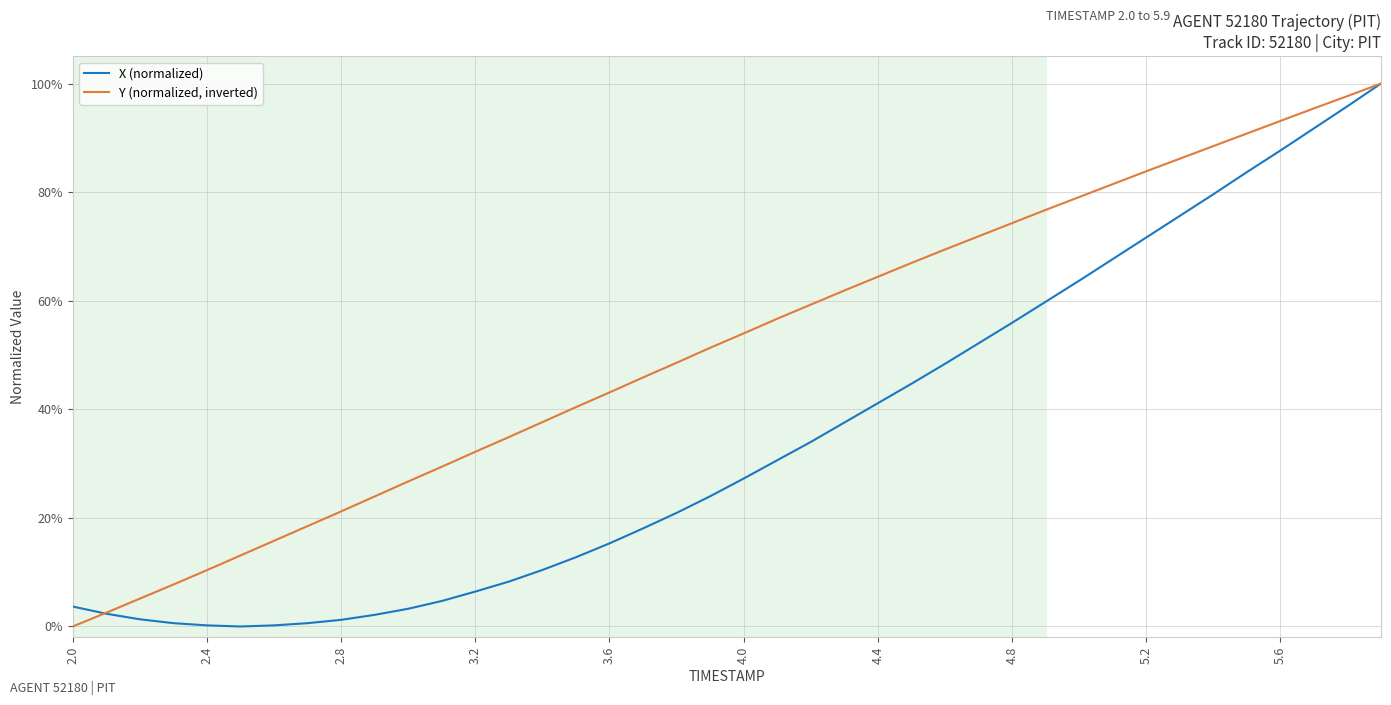

What are all the series names shown in the legend?

X (normalized), Y (normalized, inverted)